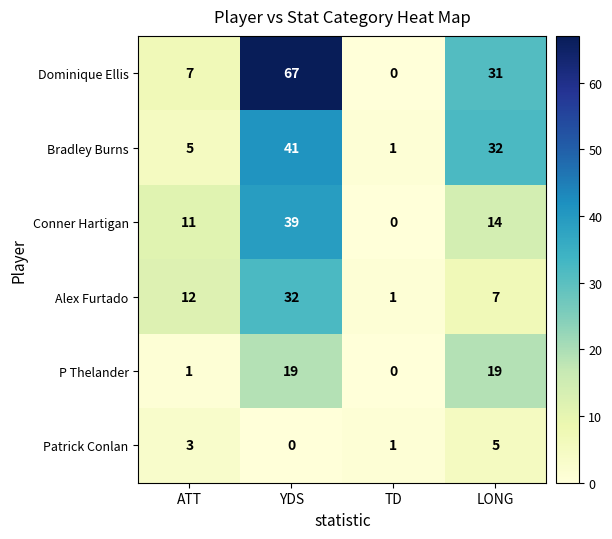

What is the total value across all series at LONG?

108